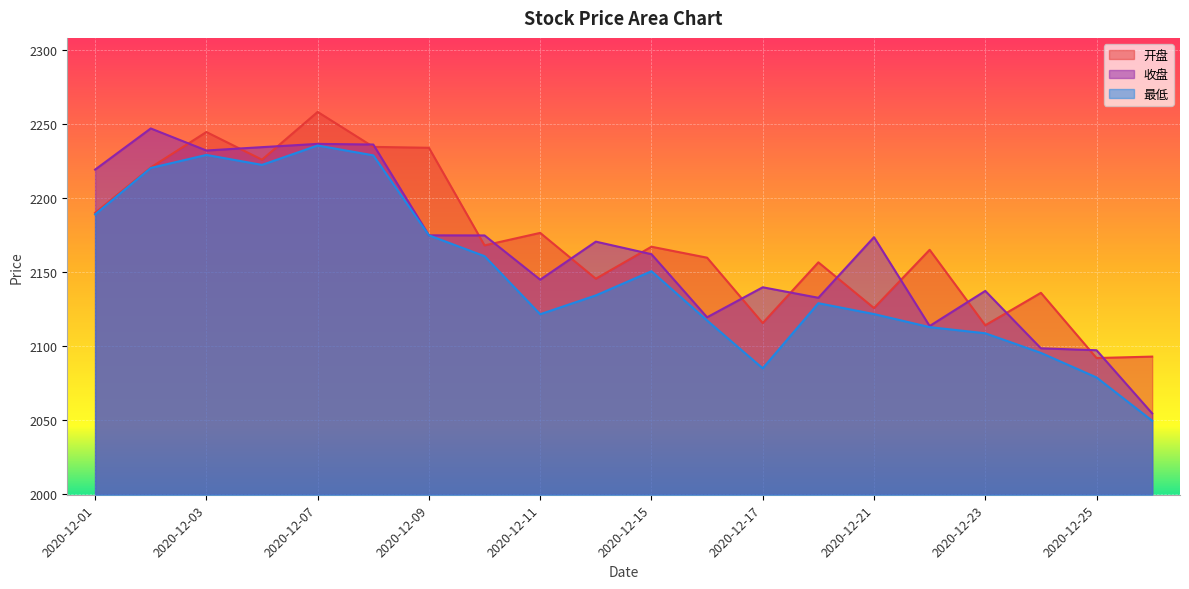

What is the total value across all series at 2020-12-07?

6730.6